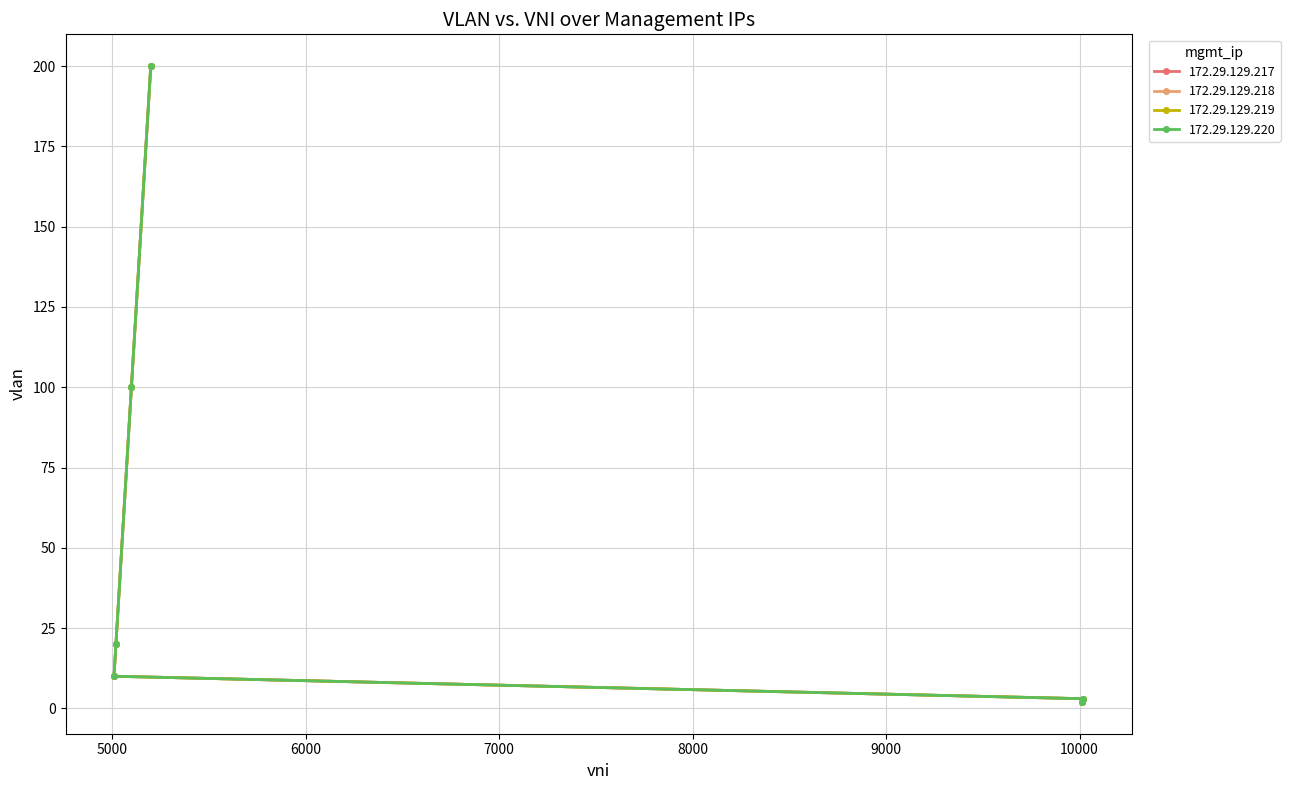

Where is 172.29.129.217 nearest to the value 101?

5100